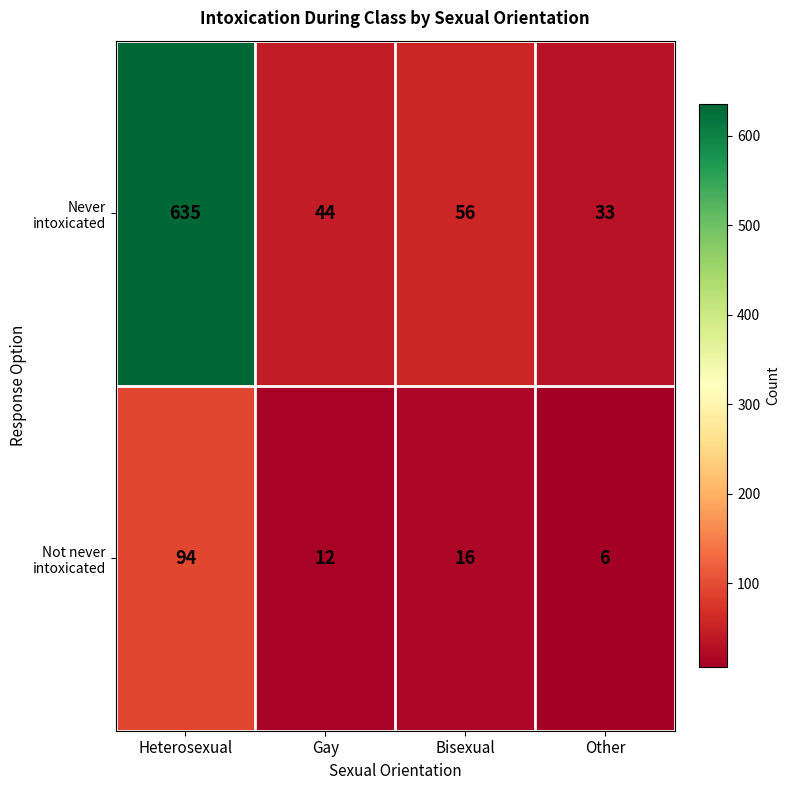

At which label does Never intoxicated first exceed 56?

Heterosexual